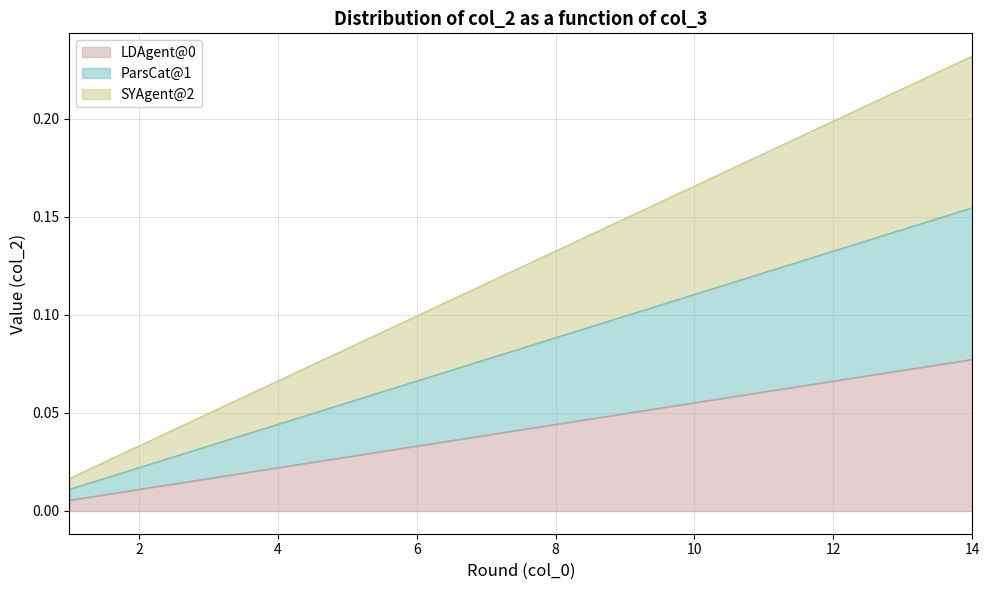

The value of SYAgent@2 at 10 is 0.1. True or false?

True